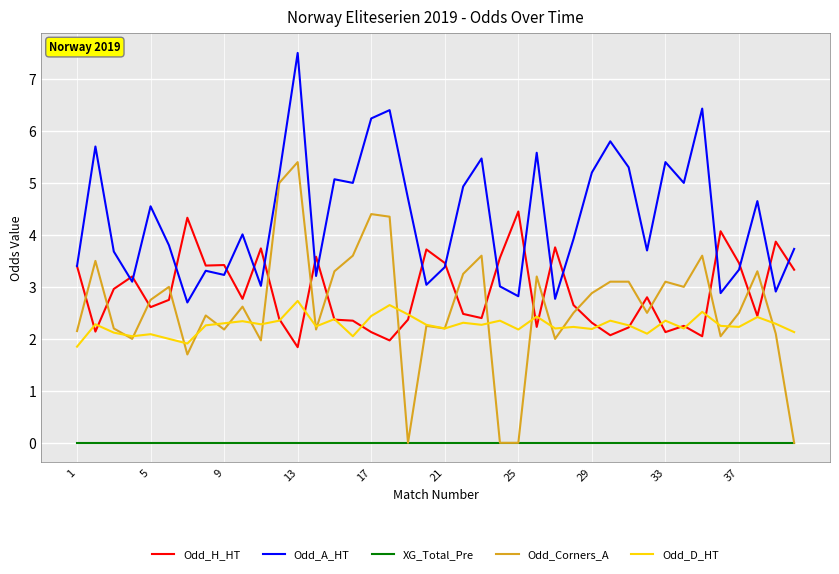

True or false: Odd_A_HT and Odd_D_HT cross at least once.

False